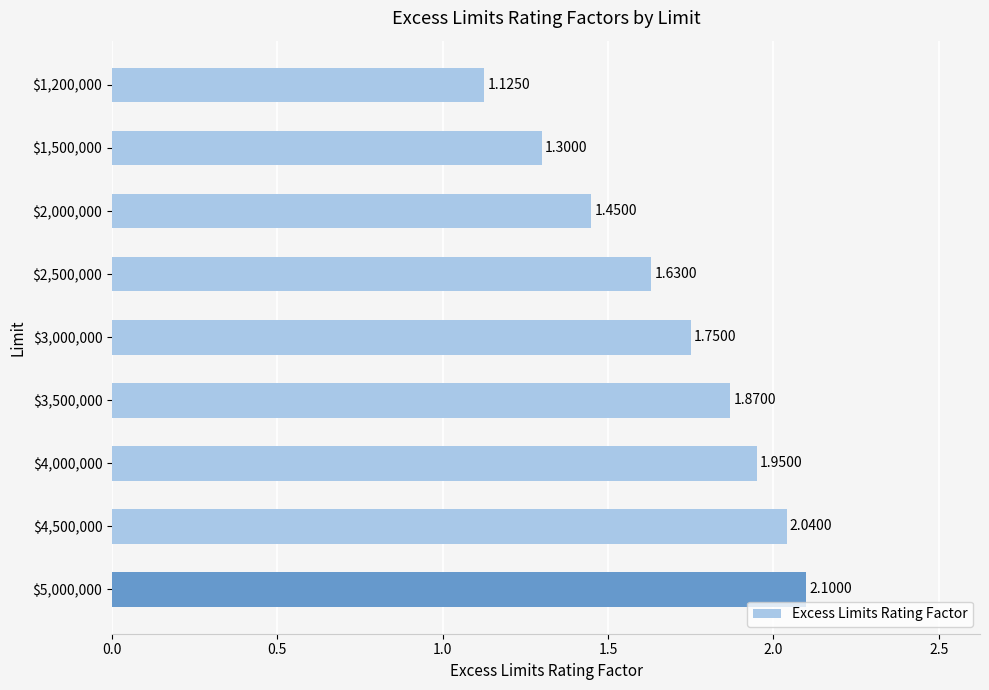

Which label corresponds to the largest value in the chart?

$5,000,000